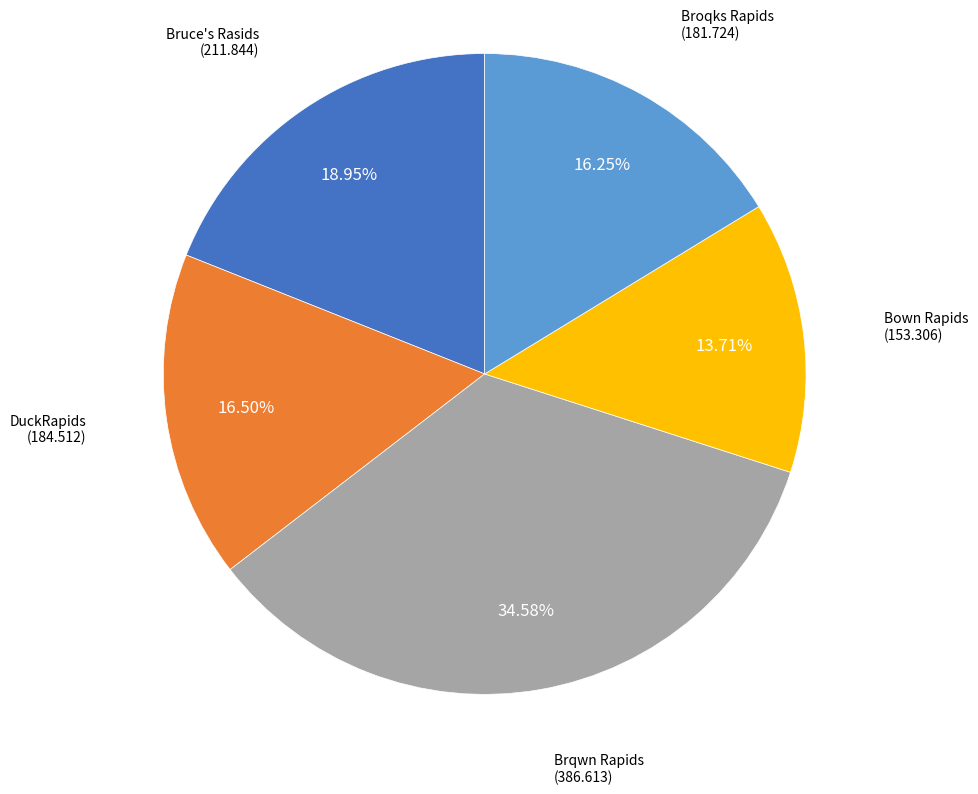

To the nearest percent, what is the difference between the largest and smallest slice percentages?

21%